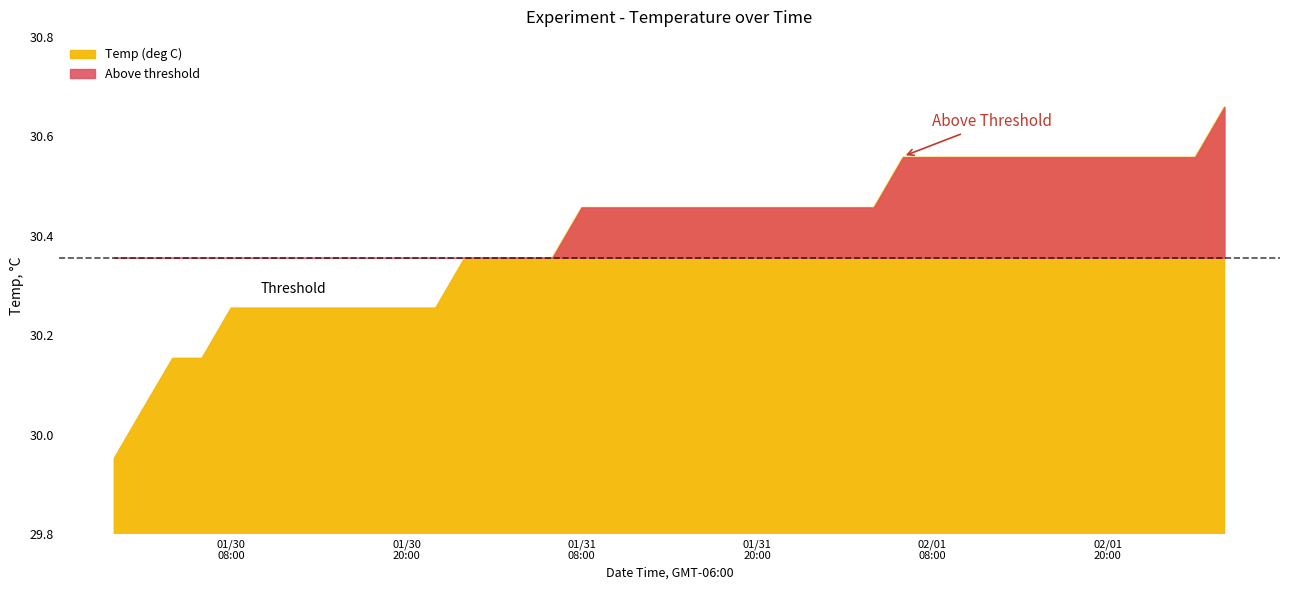

What is the change in value from 2013-01-30 16:00:00 to 2013-02-02 00:00:00?

+0.3